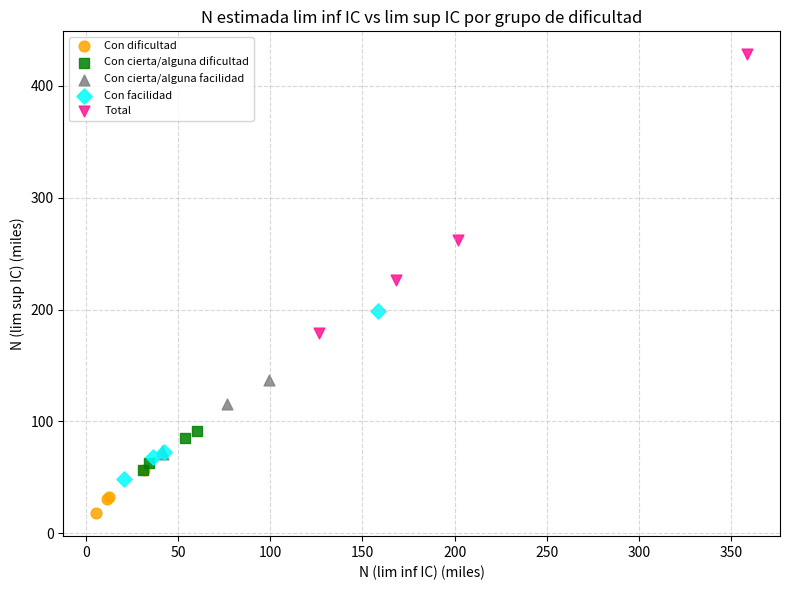

Which series contains the highest Y value?

Total